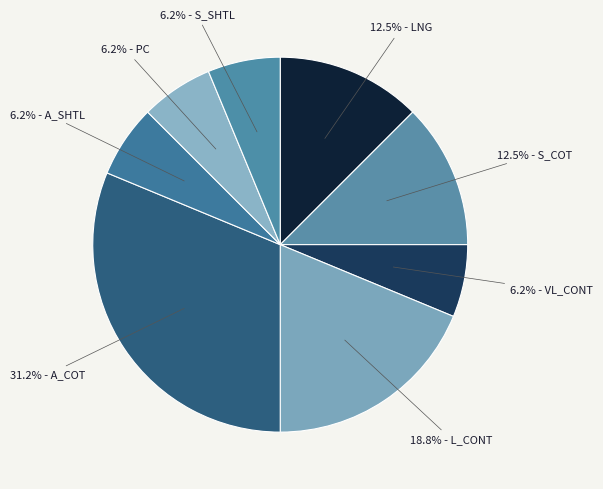

To the nearest percent, what is the average slice percentage?

12%